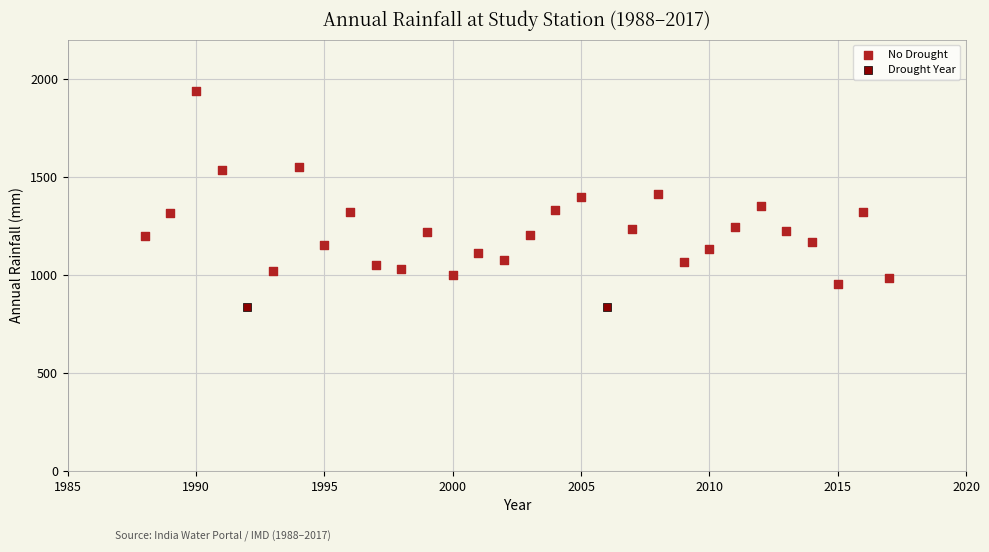

What are all the series names shown in the legend?

No Drought, Drought Year